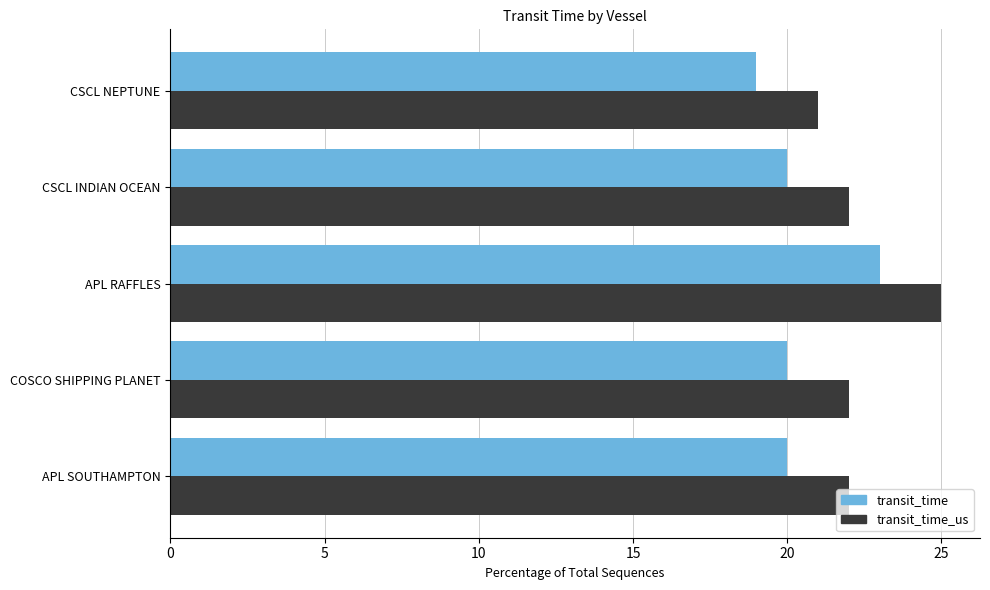

Which category has the highest value across all series?

APL RAFFLES